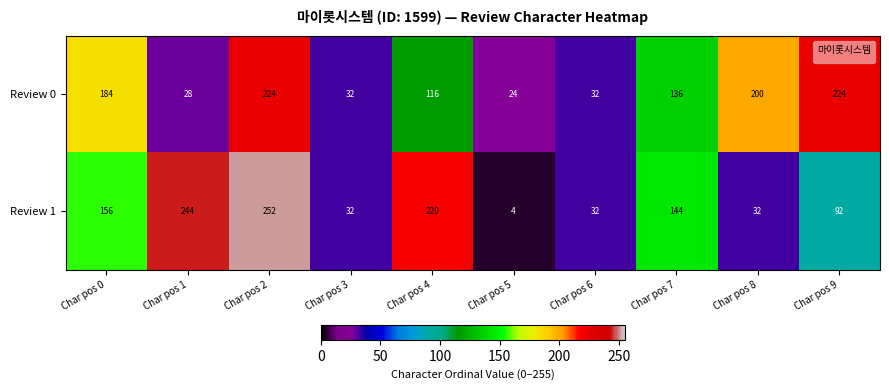

How many distinct data groups are displayed?

2